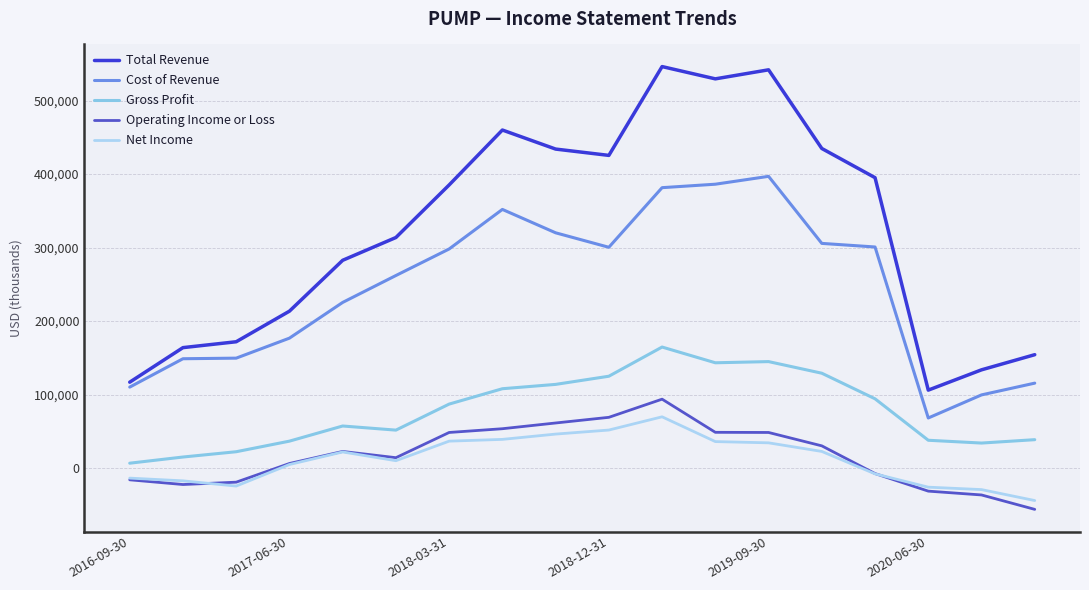

What is the smallest value displayed?

-56100